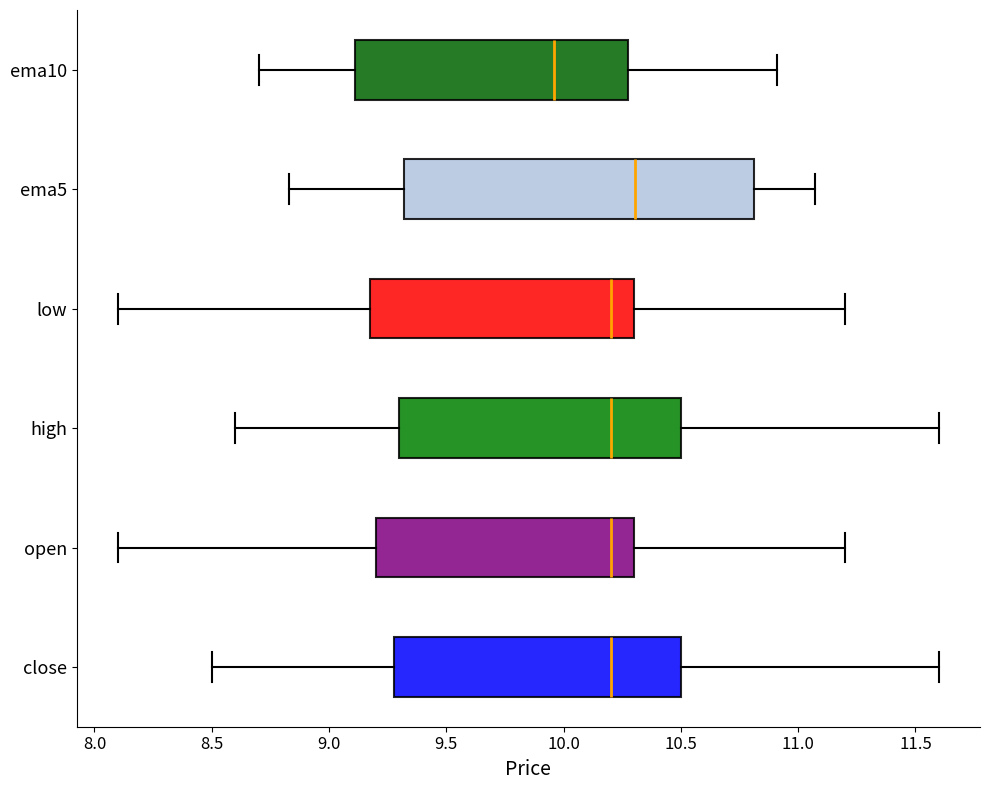

Which box has the furthest to the right median line?

ema5